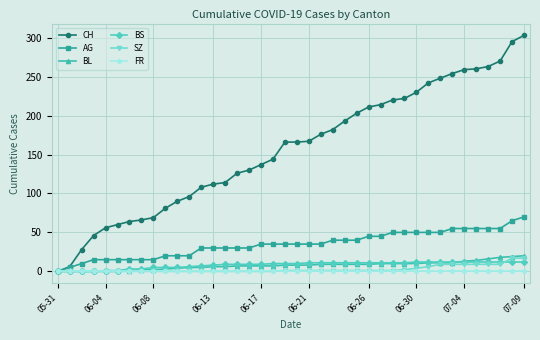

What is the maximum value shown in the chart?

303